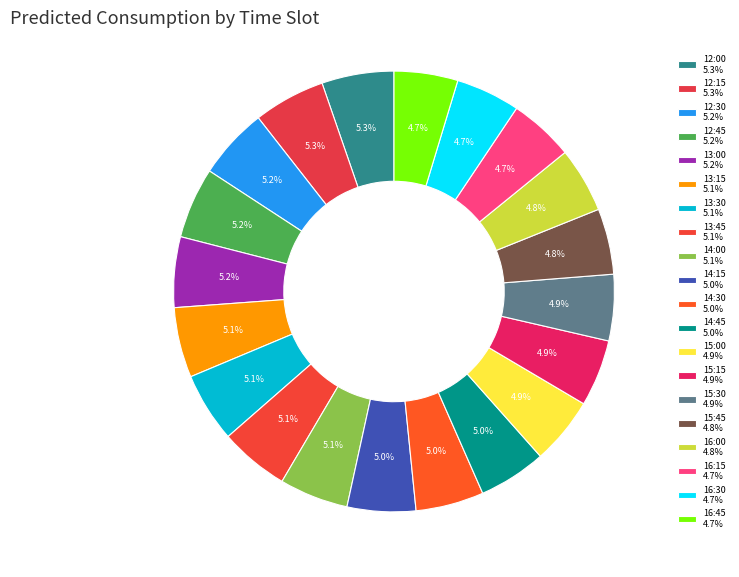

How many slices are in this pie chart?

20